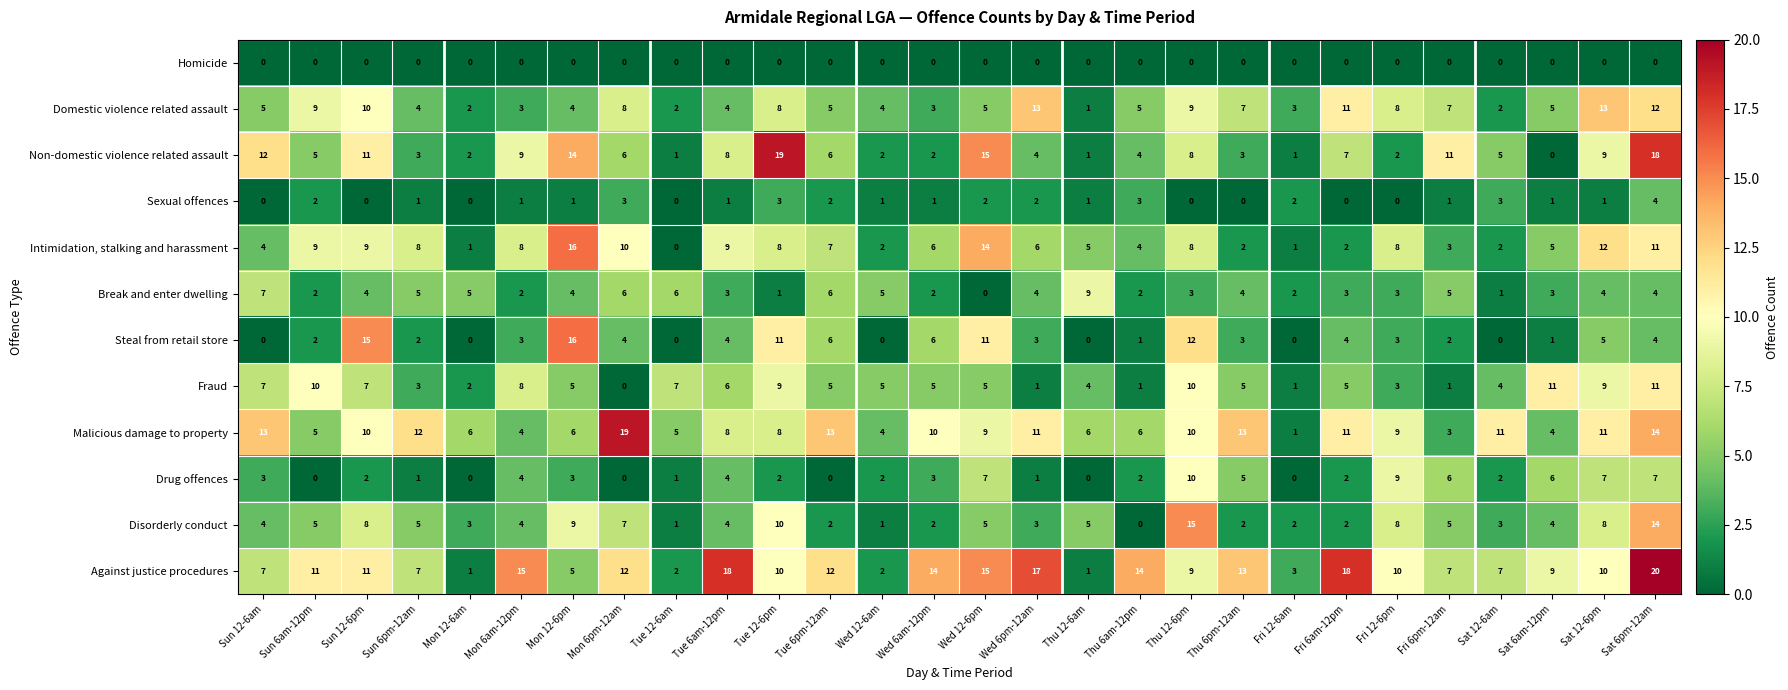

At which label does Drug offences first exceed 2?

Sun 12-6am